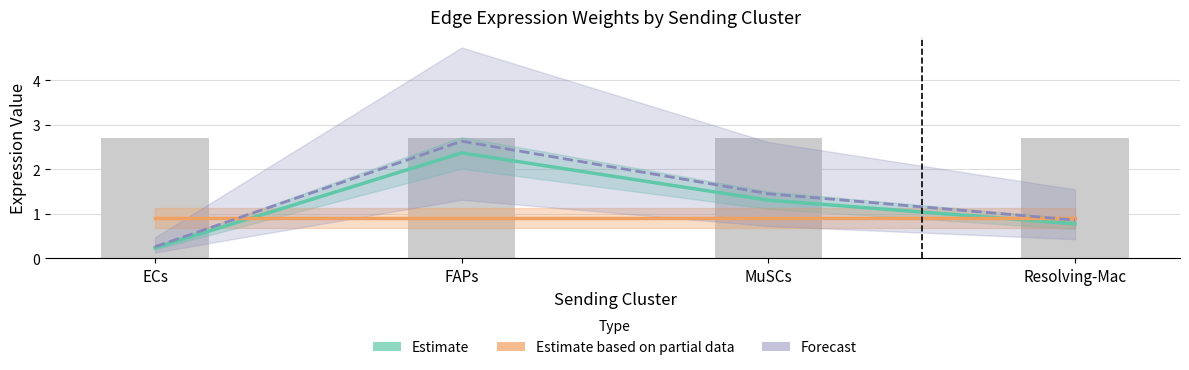

At which category is the sum across all series the highest?

FAPs